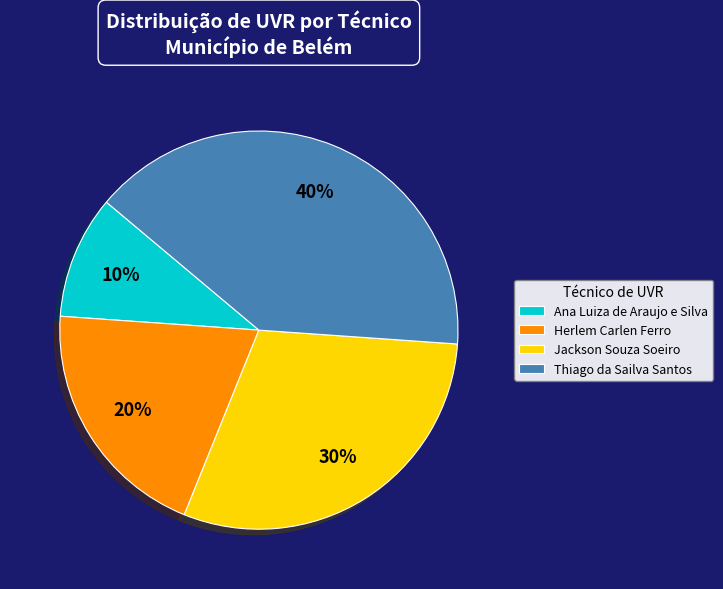

To the nearest percent, what is the combined percentage of Jackson Souza Soeiro and Herlem Carlen Ferro?

50%